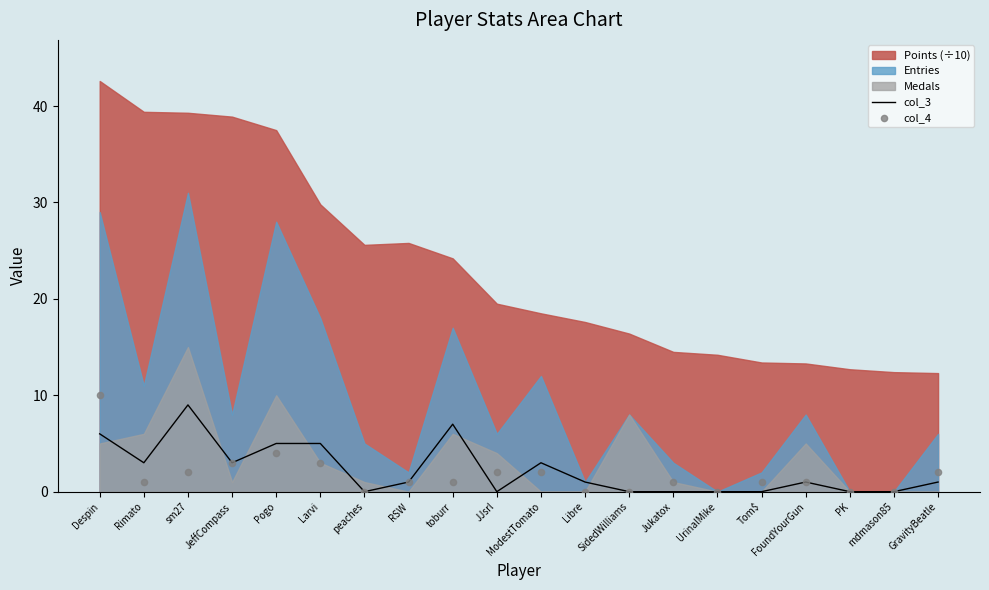

The col_3 series shows 1 at FoundYourGun. True or false?

True